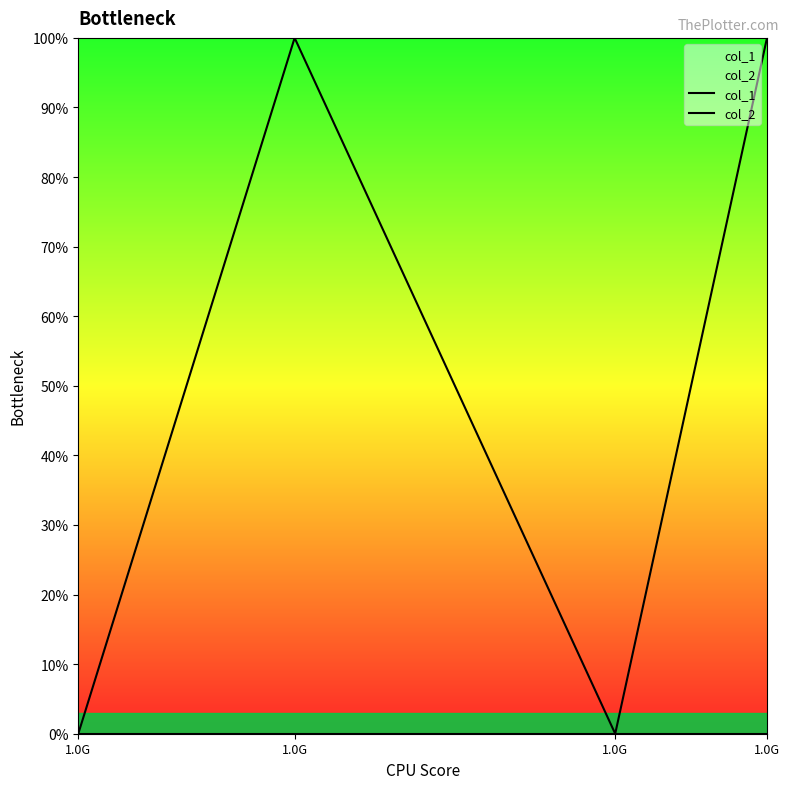

What is the difference between the maximum and second lowest values in the col_1 series?

1